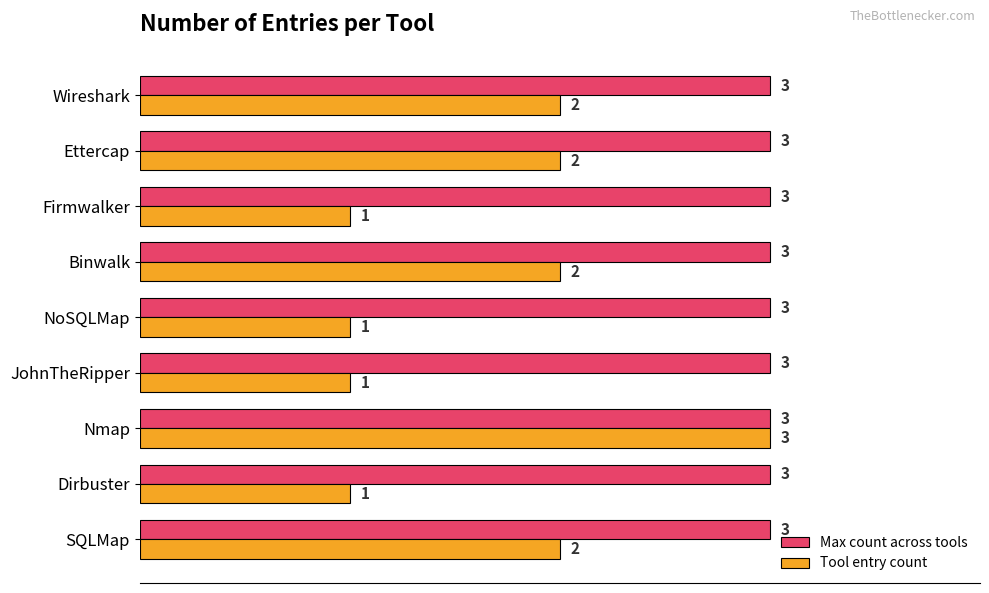

Count the Tool entry count values in the range 1 to 2.

8